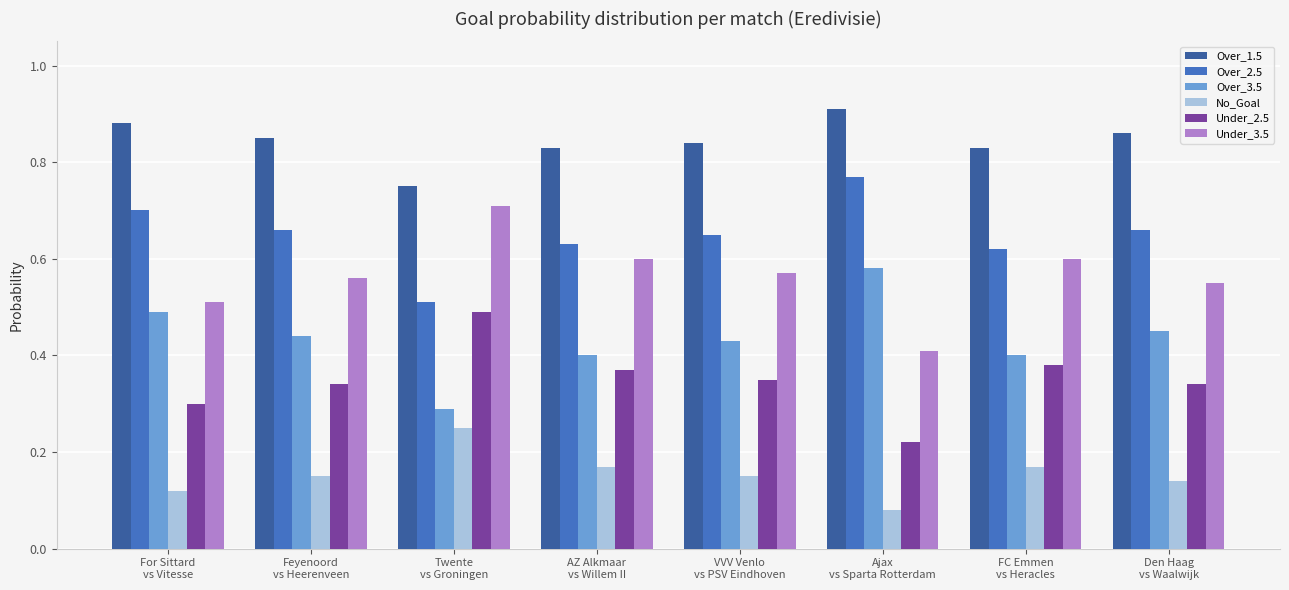

How many groups of bars are there?

8